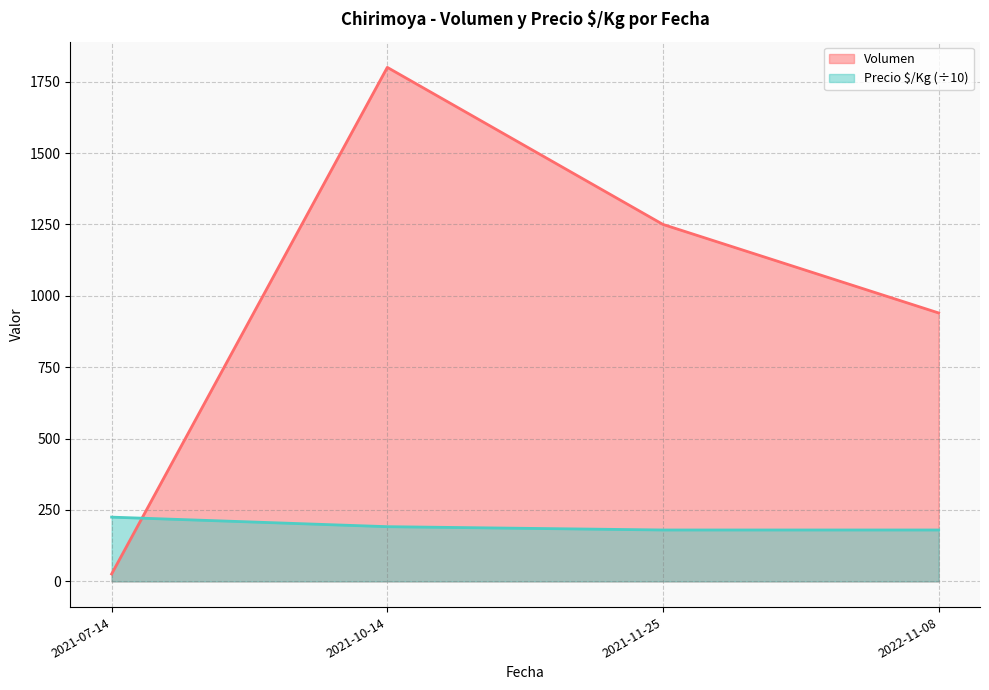

True or false: Precio $/Kg (÷10) and Volumen cross at least once.

True